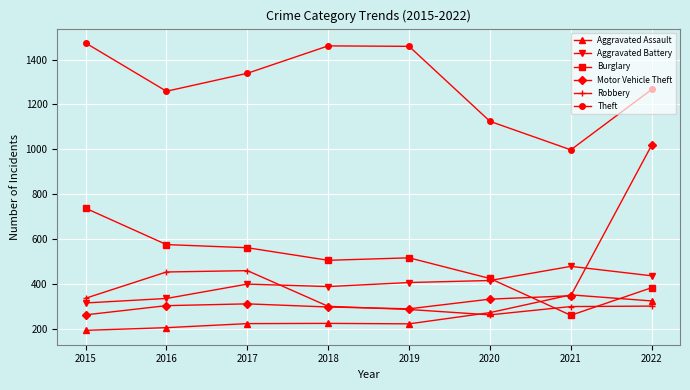

At which label is Aggravated Assault closest to 273?

2020